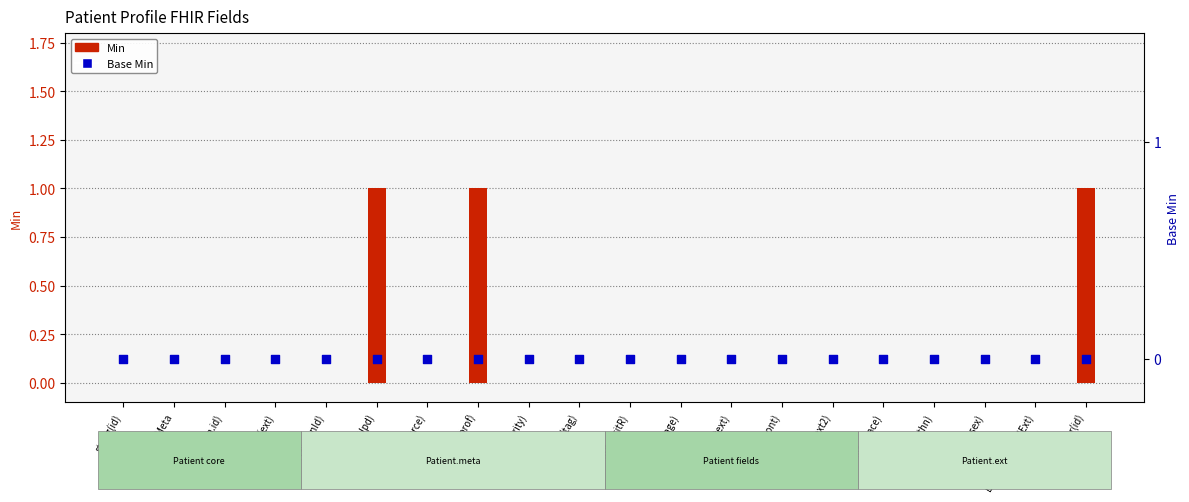

At how many categories does at least one series exceed 0?

3